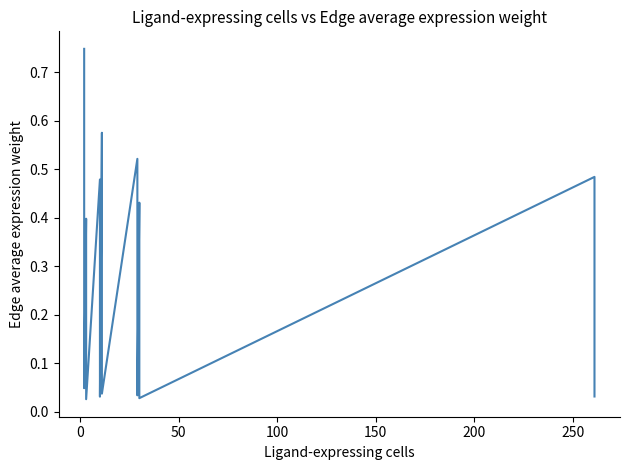

How many data points does each series have?

14